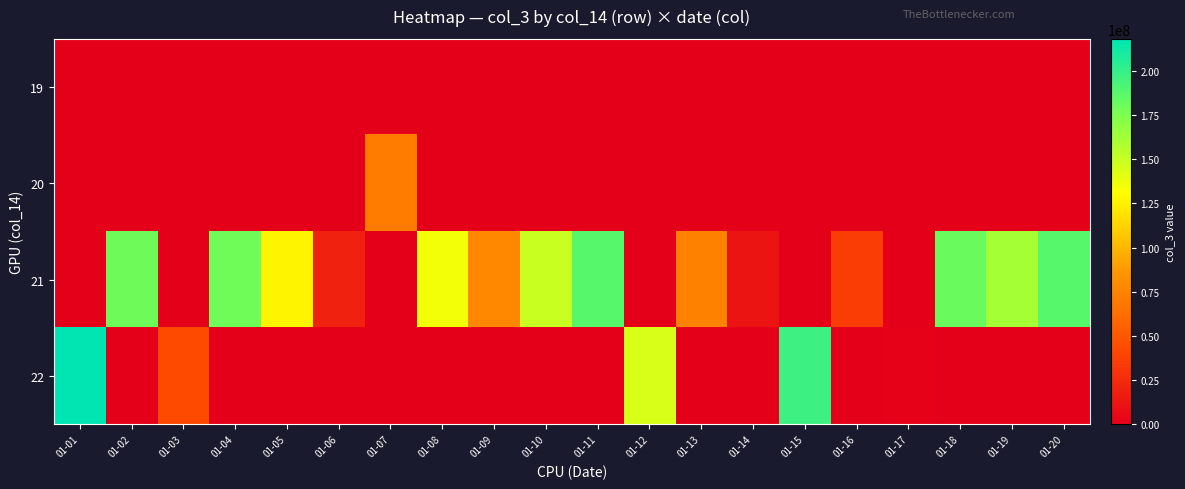

Rank the series at 01-11 from highest to lowest value.

21, 19, 20, 22